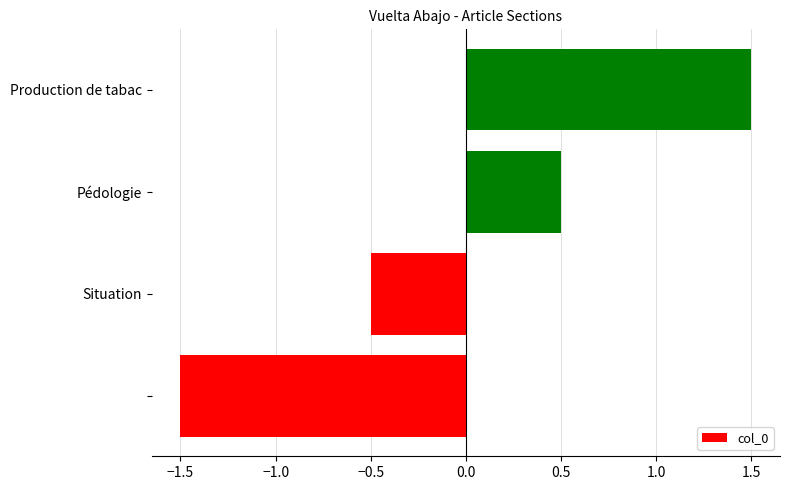

What is the difference between the maximum and second lowest values?

2.0